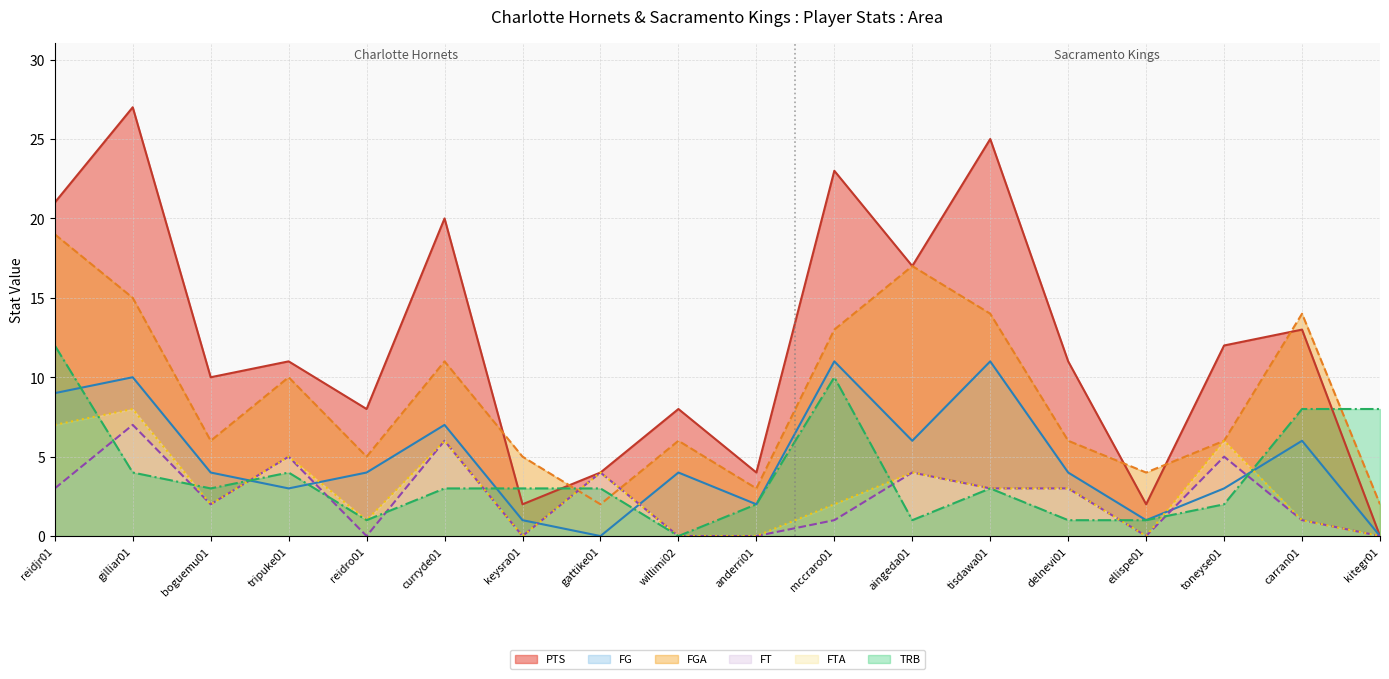

What is the difference between the maximum and minimum values in the PTS (line) series?

27